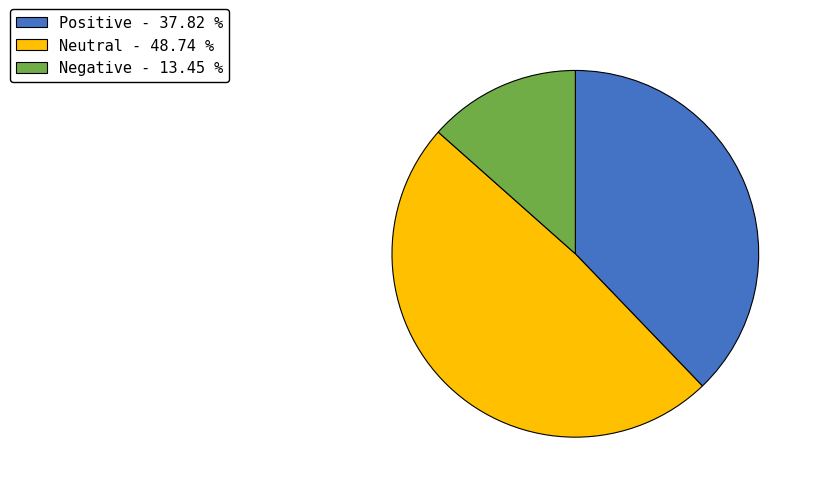

Rank the categories by value from lowest to highest.

Negative, Positive, Neutral